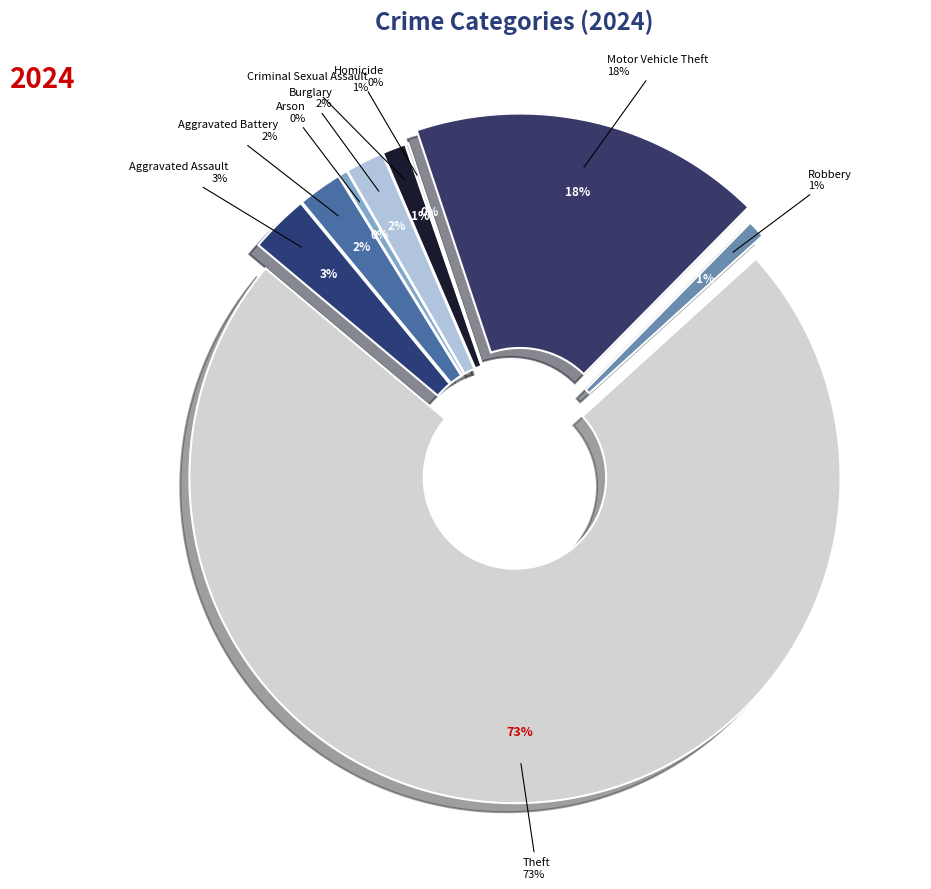

Rank the categories by value from lowest to highest.

Homicide, Arson, Robbery, Criminal Sexual Assault, Burglary, Aggravated Battery, Aggravated Assault, Motor Vehicle Theft, Theft